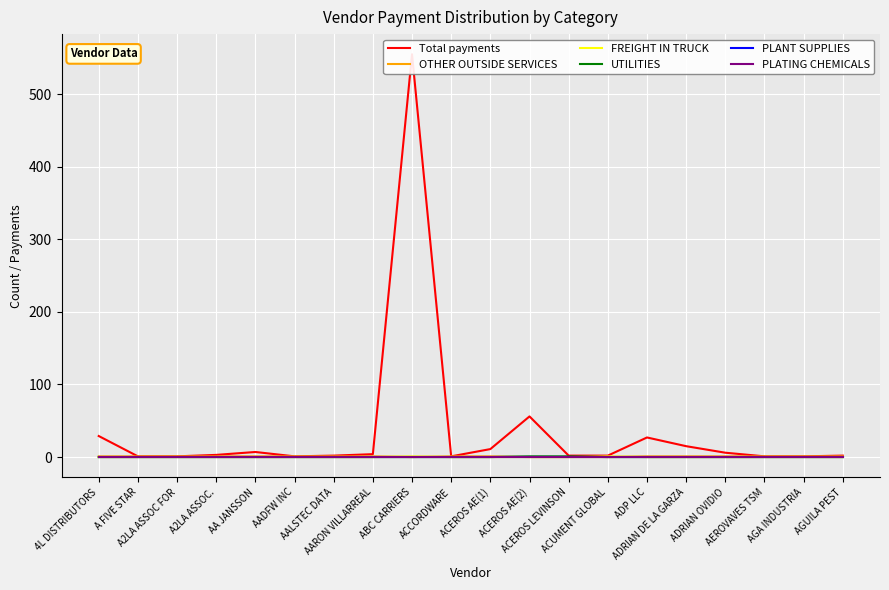

How many values in OTHER OUTSIDE SERVICES are above zero?

16